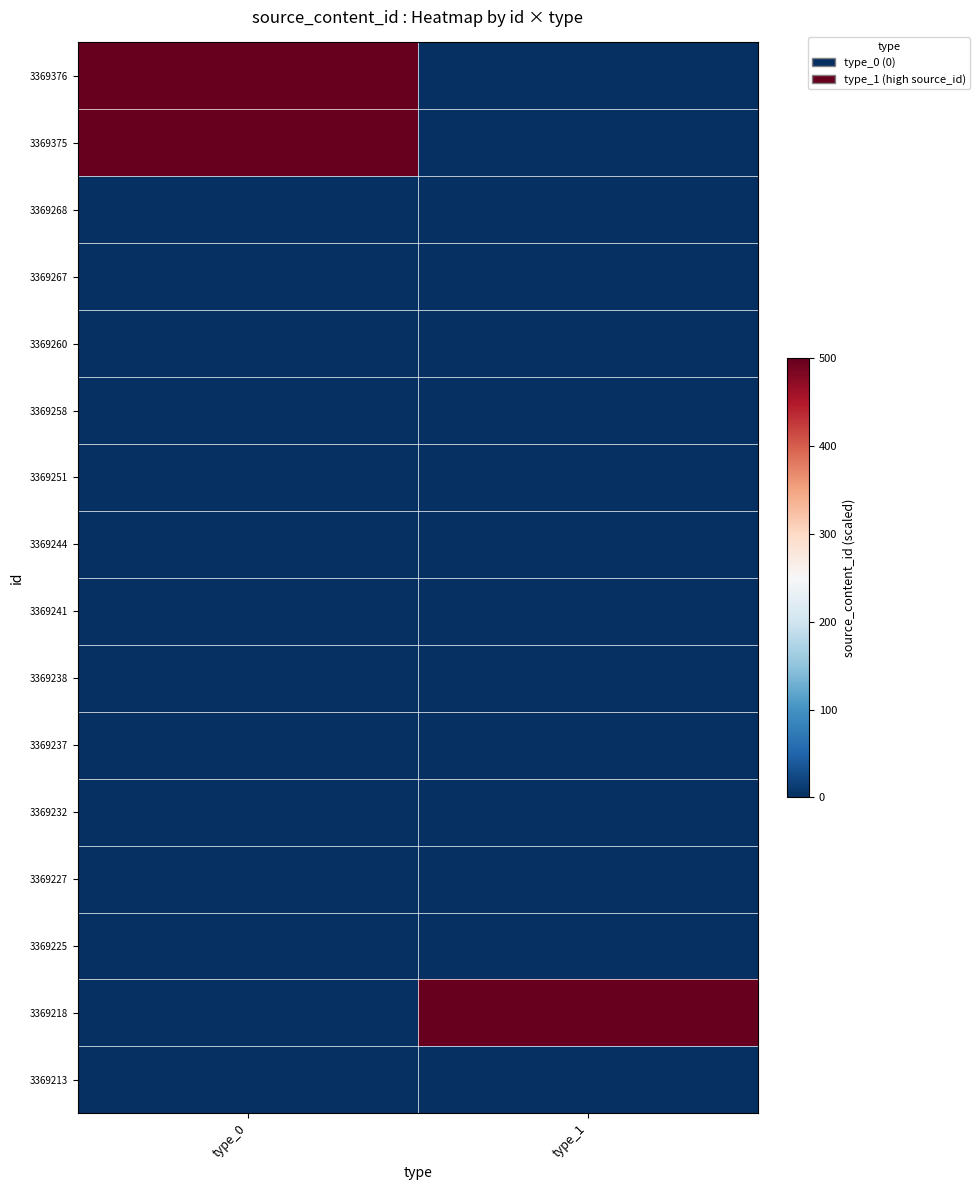

Between type_1 and type_0, which is larger?

type_0